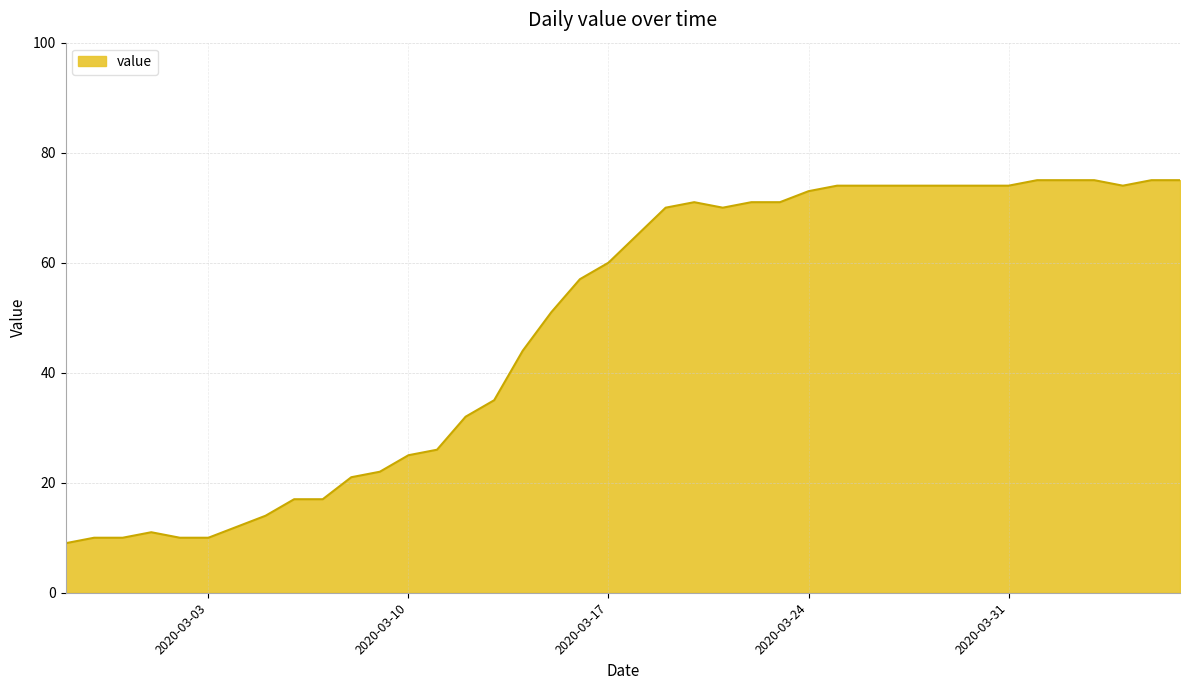

What is the difference between the maximum and minimum values?

66